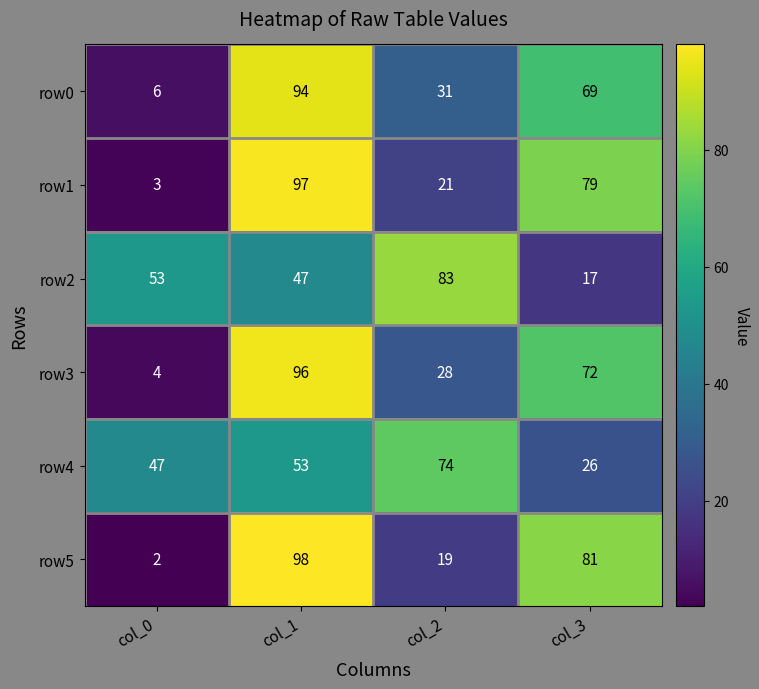

True or false: row2 has a value of 83 at col_2.

True